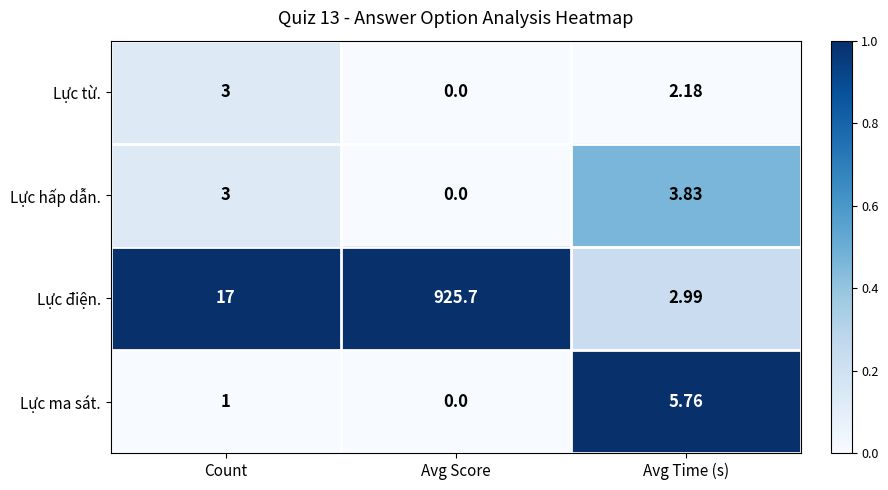

Between Count and Avg Time (s), which series saw the biggest shift?

Lực điện.